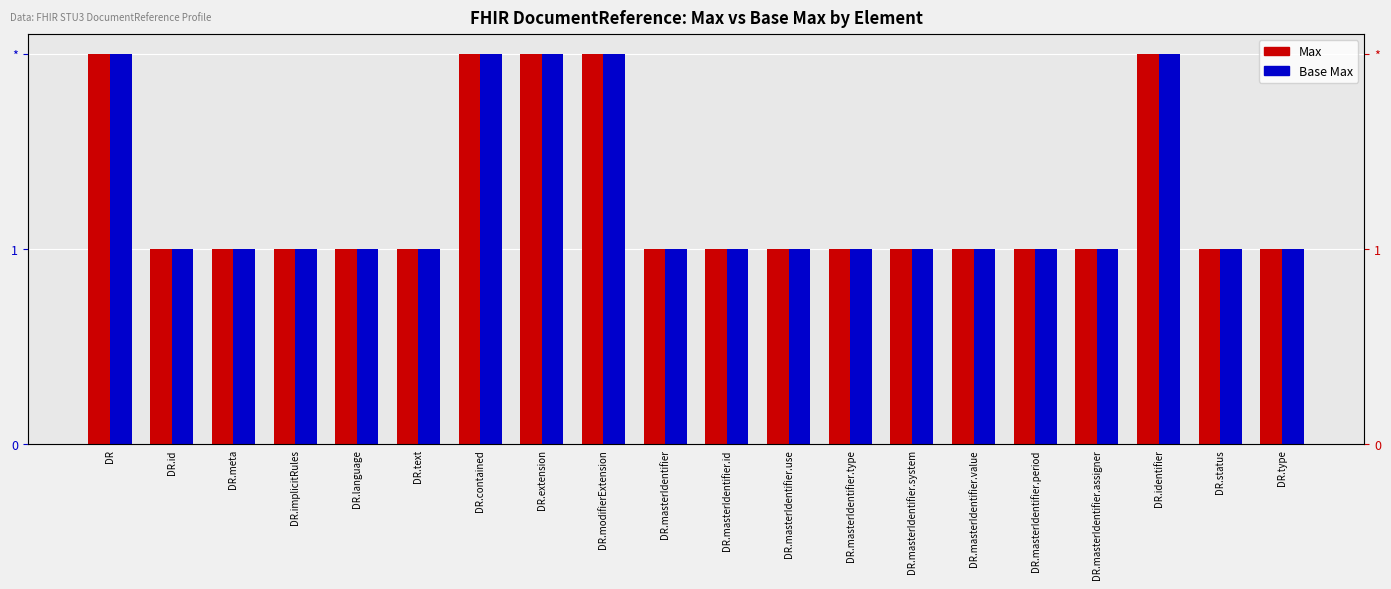

What is the difference between the maximum and minimum values in the Base Max series?

1